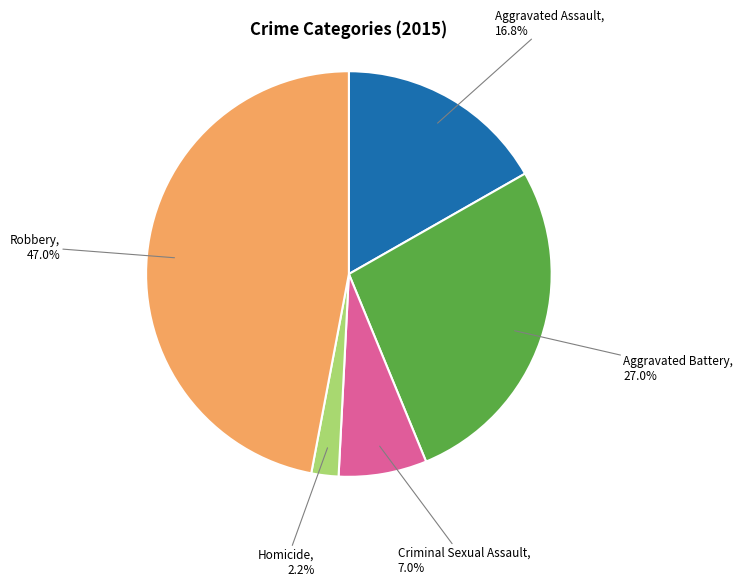

To the nearest percent, what is the combined percentage of Aggravated Assault and Criminal Sexual Assault?

24%